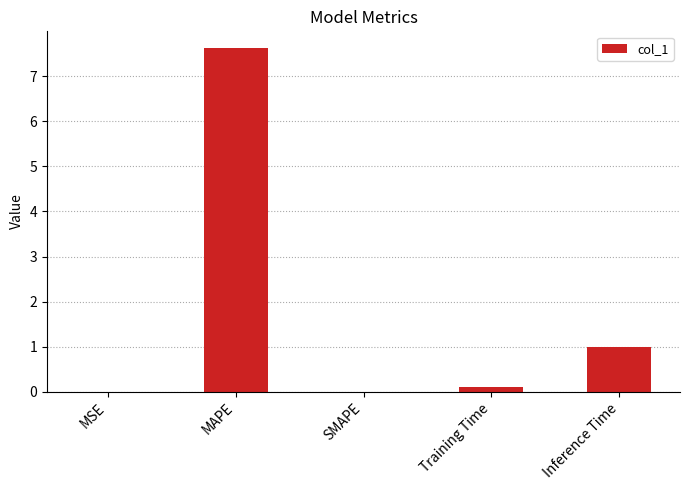

Which category has the highest value across all series?

MAPE